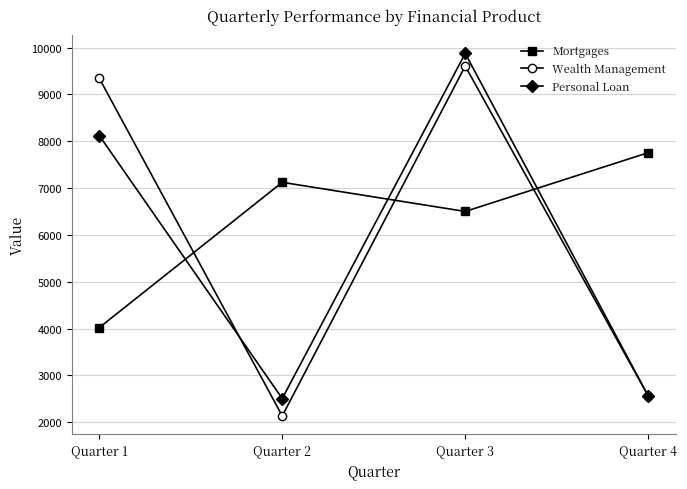

What is the approximate value of Mortgages at Quarter 4, to the nearest 10?

7760